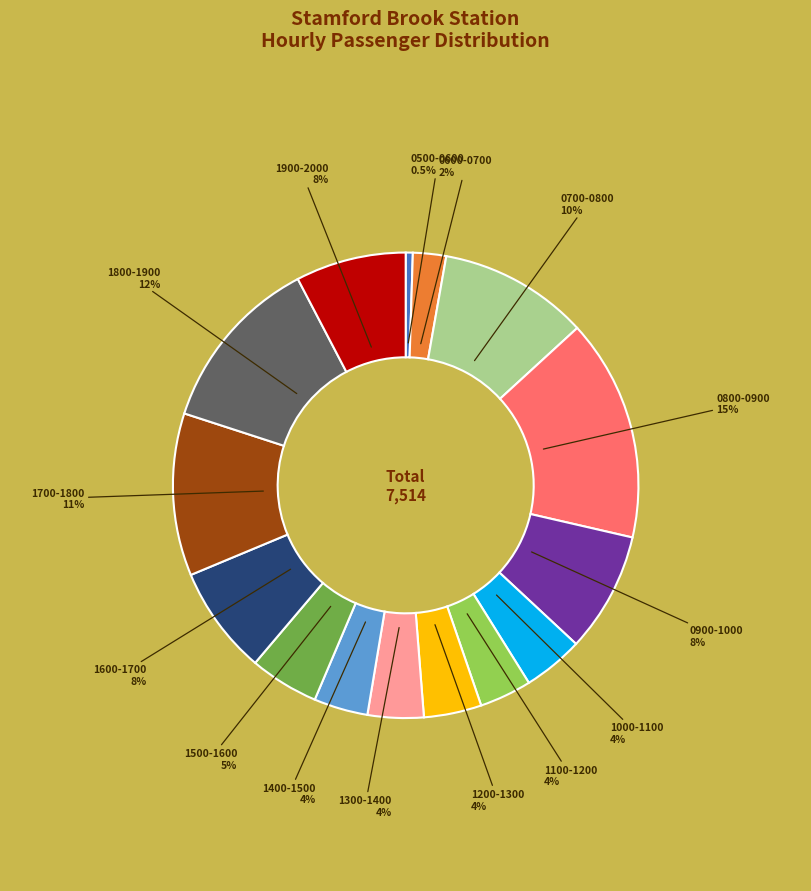

Is there a majority slice in this chart?

No